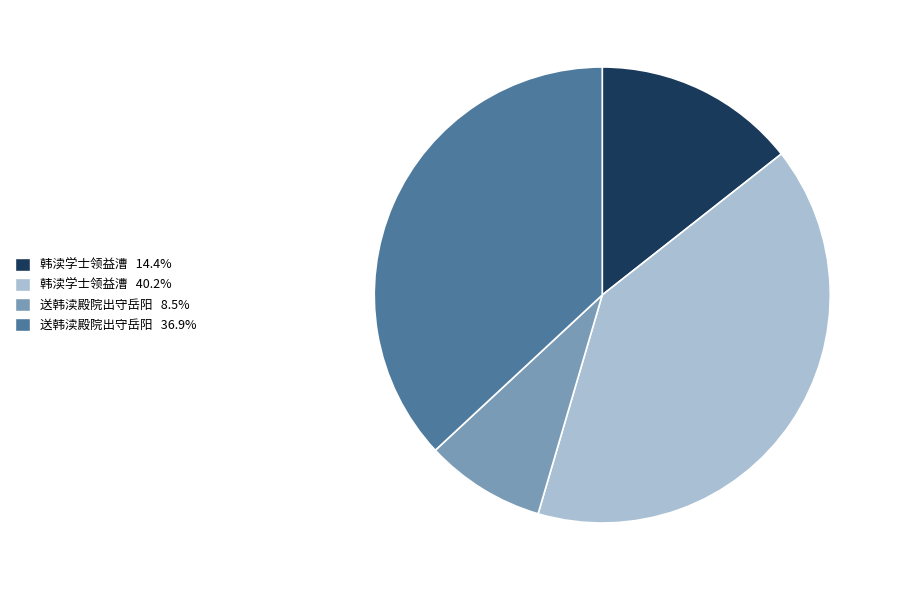

Does any single category account for the majority?

No